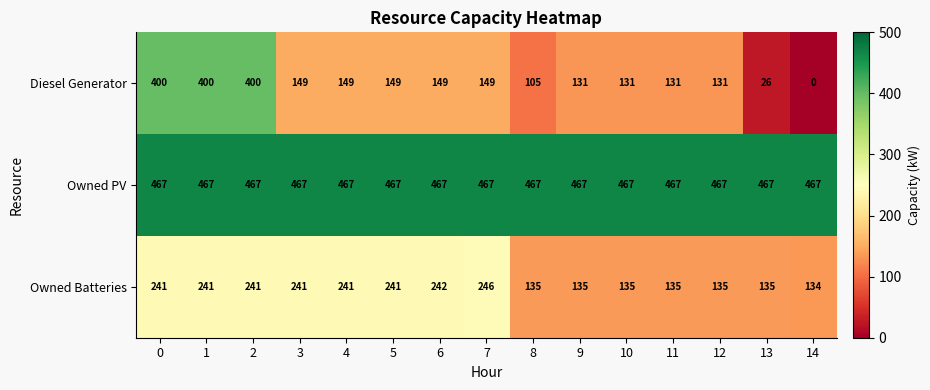

What is the difference between the highest and lowest values at 9?

336